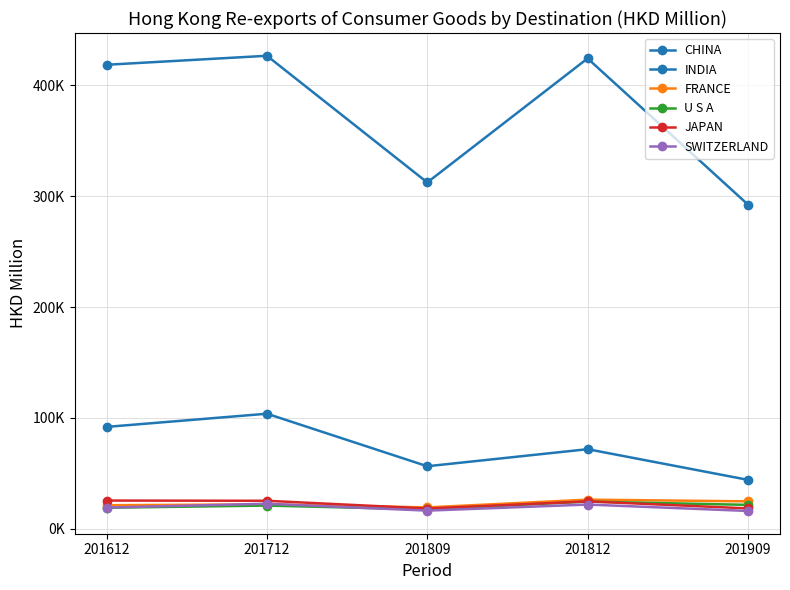

What is the difference between the CHINA values at 201812 and 201909?

131817.1